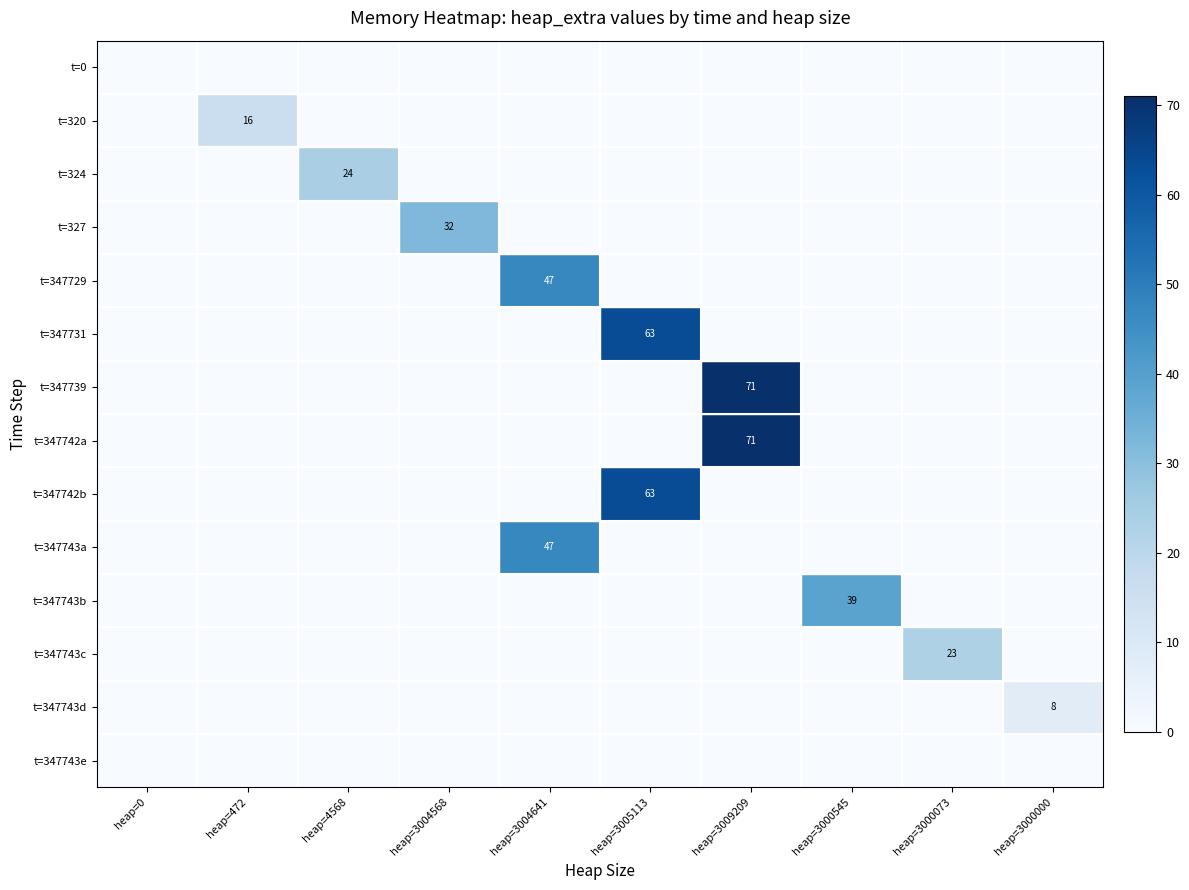

List the series in order of their peak value, highest first.

t=347739, t=347742a, t=347731, t=347742b, t=347729, t=347743a, t=347743b, t=327, t=324, t=347743c, t=320, t=347743d, t=0, t=347743e